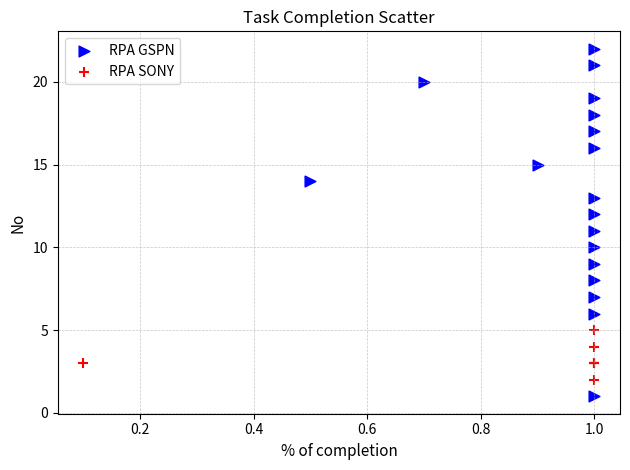

Which series reaches the maximum Y coordinate?

RPA GSPN